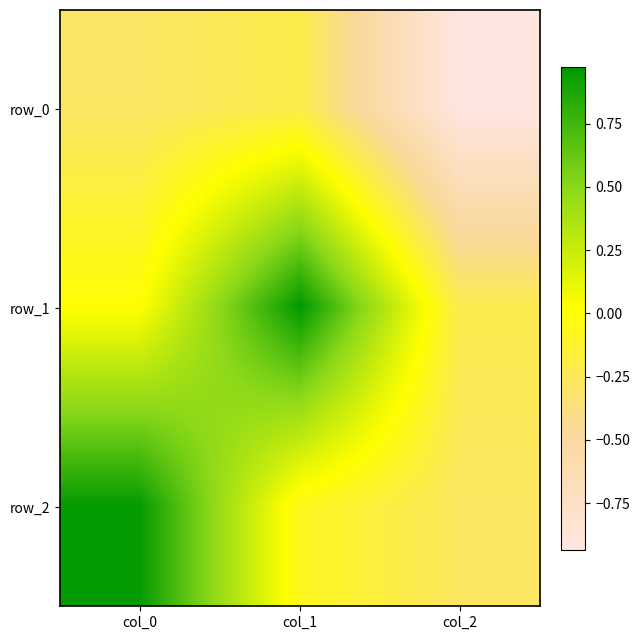

Which label corresponds to the largest value in the chart?

col_1